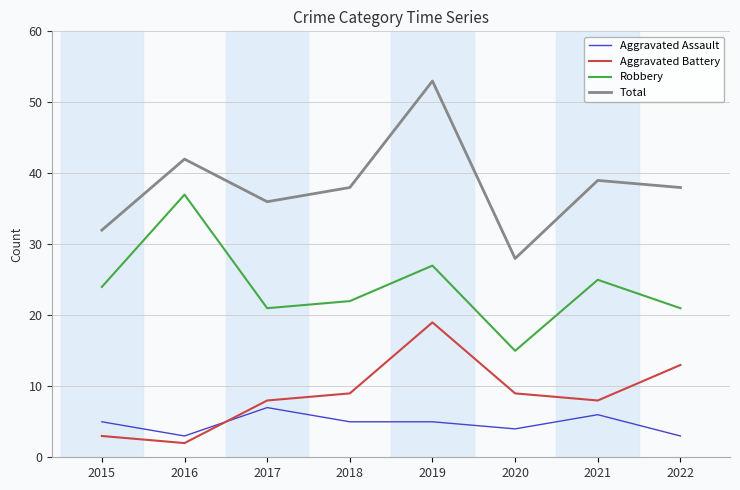

True or false: Robbery and Total intersect in this chart.

False